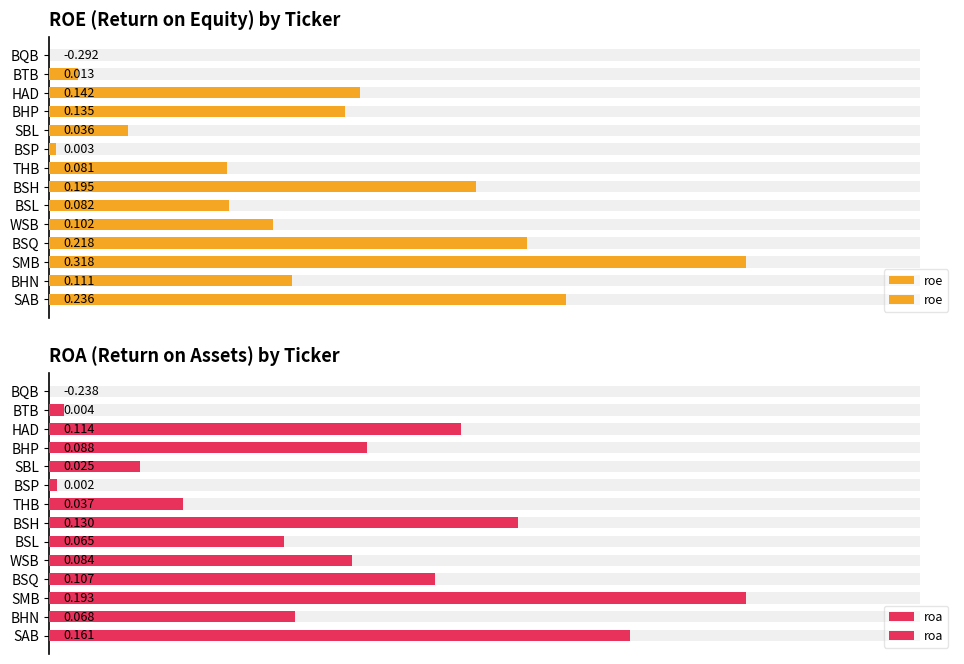

What is the total value across all series at BSQ?

0.3